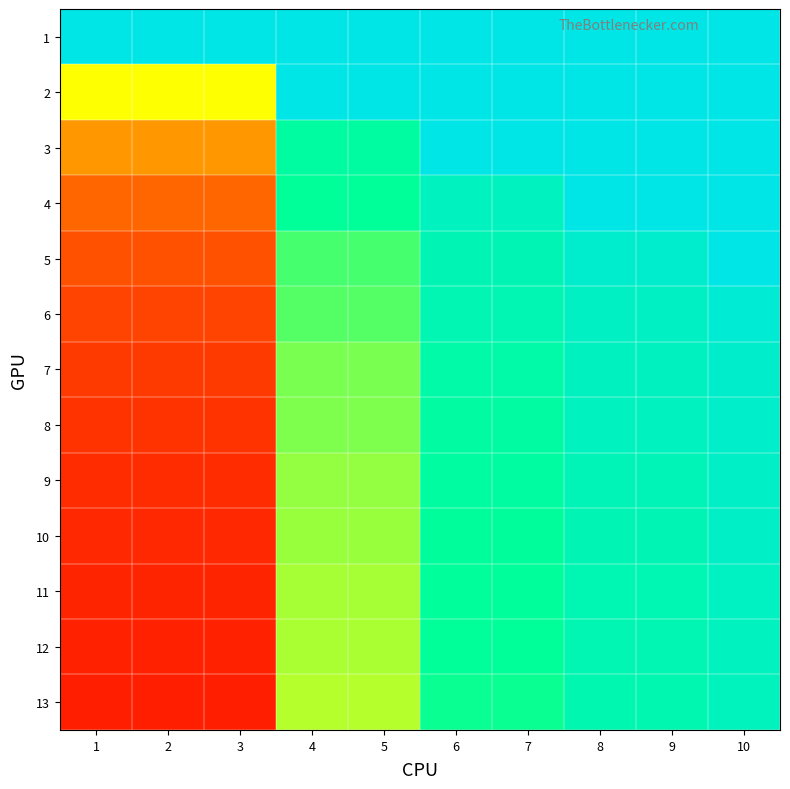

Reading right to left, extract all data points from this chart.

1: 10=1.0	9=1.0	8=1.0	7=1.0	6=1.0	5=1.0	4=1.0	3=1.0	2=1.0	1=1.0
2: 10=1.0	9=1.0	8=1.0	7=1.0	6=1.0	5=1.0	4=1.0	3=0.5	2=0.5	1=0.5
3: 10=1.0	9=1.0	8=1.0	7=1.0	6=1.0	5=0.8	4=0.8	3=0.3	2=0.3	1=0.3
4: 10=1.0	9=1.0	8=1.0	7=0.9	6=0.9	5=0.8	4=0.8	3=0.2	2=0.2	1=0.2
5: 10=1.0	9=0.9	8=0.9	7=0.8	6=0.8	5=0.7	4=0.7	3=0.2	2=0.2	1=0.2
6: 10=0.9	9=0.9	8=0.9	7=0.8	6=0.8	5=0.7	4=0.7	3=0.2	2=0.2	1=0.2
7: 10=0.9	9=0.9	8=0.9	7=0.8	6=0.8	5=0.6	4=0.6	3=0.1	2=0.1	1=0.1
8: 10=0.9	9=0.9	8=0.9	7=0.8	6=0.8	5=0.6	4=0.6	3=0.1	2=0.1	1=0.1
9: 10=0.9	9=0.9	8=0.9	7=0.8	6=0.8	5=0.6	4=0.6	3=0.1	2=0.1	1=0.1
10: 10=0.9	9=0.8	8=0.8	7=0.8	6=0.8	5=0.6	4=0.6	3=0.1	2=0.1	1=0.1
11: 10=0.9	9=0.8	8=0.8	7=0.8	6=0.8	5=0.6	4=0.6	3=0.1	2=0.1	1=0.1
12: 10=0.9	9=0.8	8=0.8	7=0.8	6=0.8	5=0.6	4=0.6	3=0.1	2=0.1	1=0.1
13: 10=0.9	9=0.8	8=0.8	7=0.7	6=0.7	5=0.6	4=0.6	3=0.1	2=0.1	1=0.1